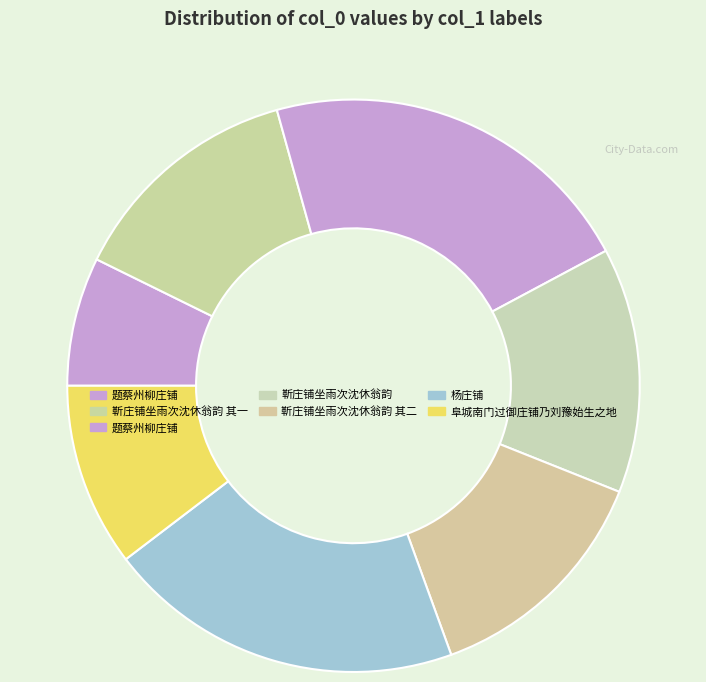

Rank the categories by value from highest to lowest.

题蔡州柳庄铺, 杨庄铺, 靳庄铺坐雨次沈休翁韵, 靳庄铺坐雨次沈休翁韵 其二, 靳庄铺坐雨次沈休翁韵 其一, 阜城南门过御庄铺乃刘豫始生之地, 题蔡州柳庄铺